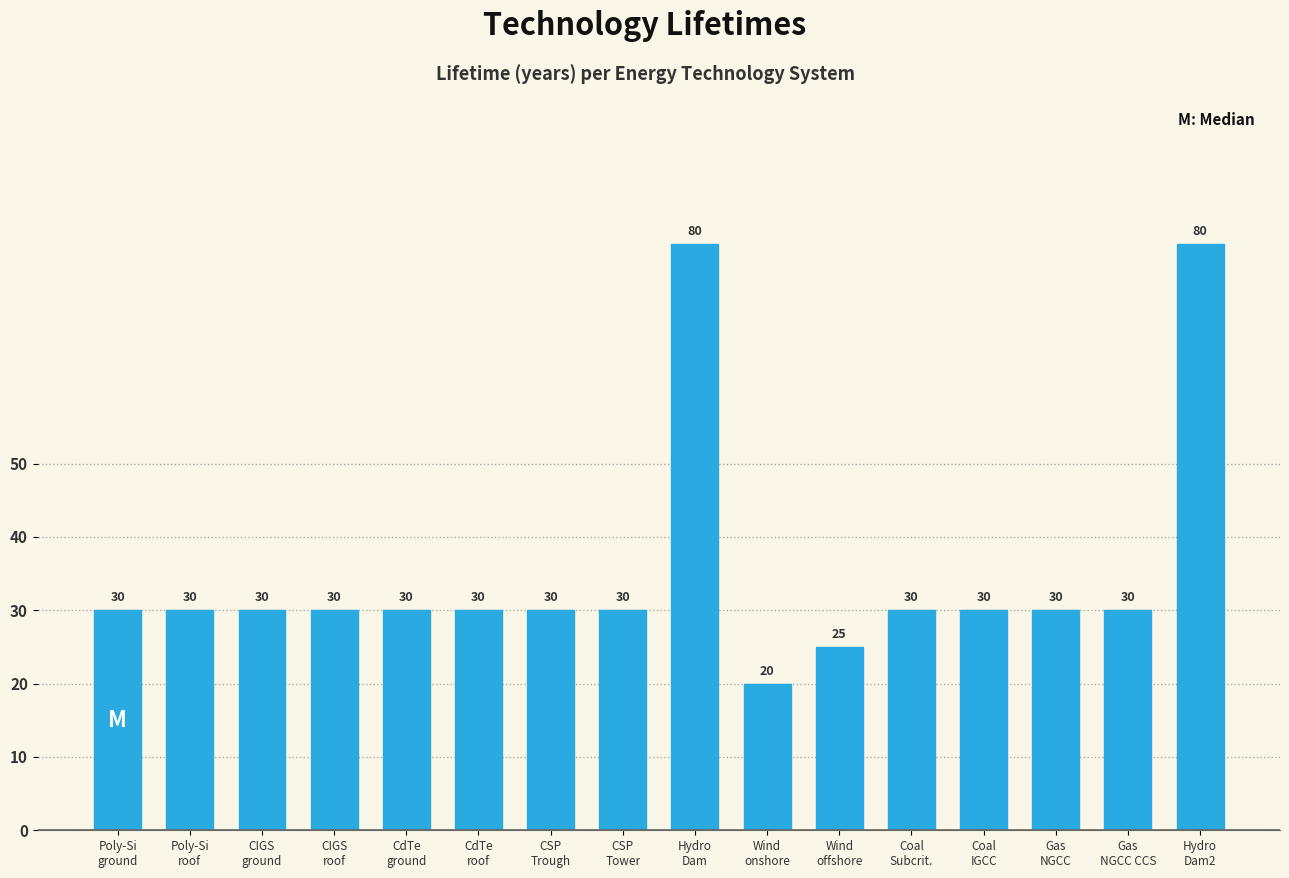

What is the value of the 10th bar from the left?

20